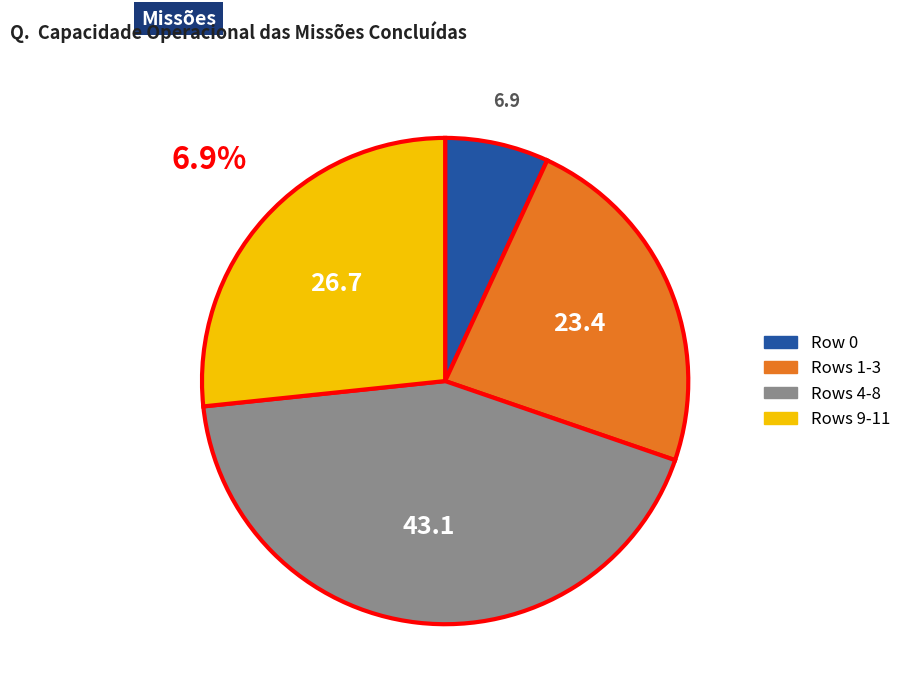

True or false: Rows 1-3 accounts for 23% of the total.

True